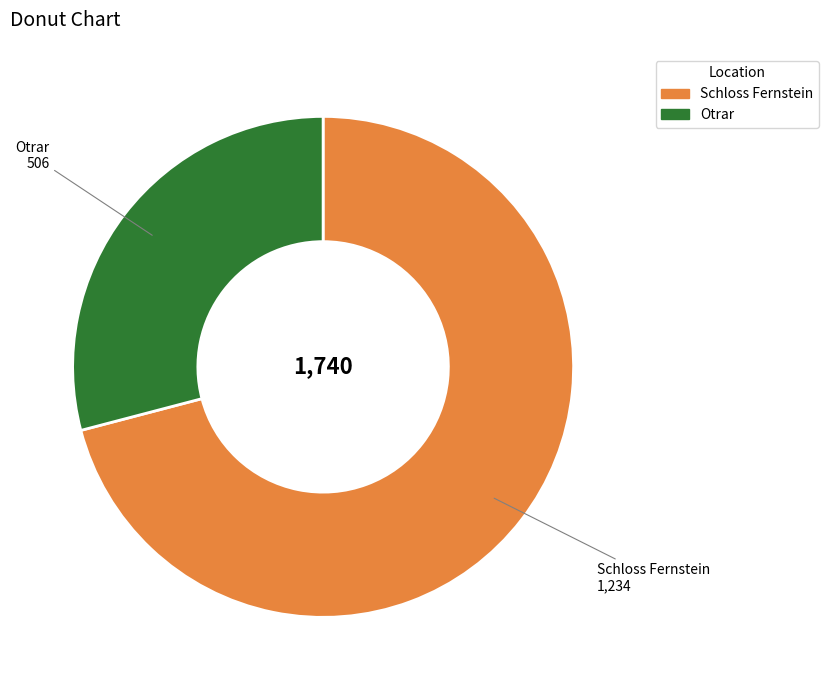

Which slice is the smallest?

Otrar